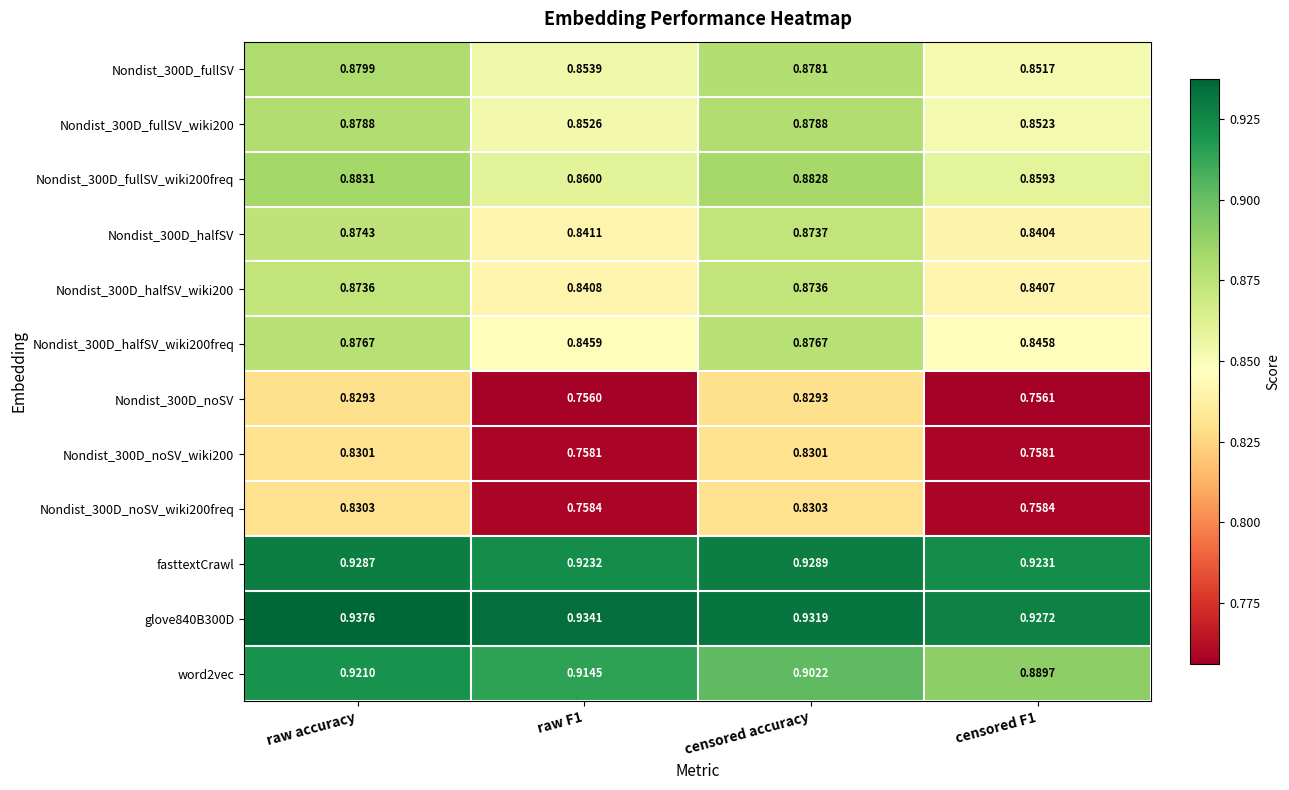

Which category has the highest value in the glove840B300D series?

raw accuracy